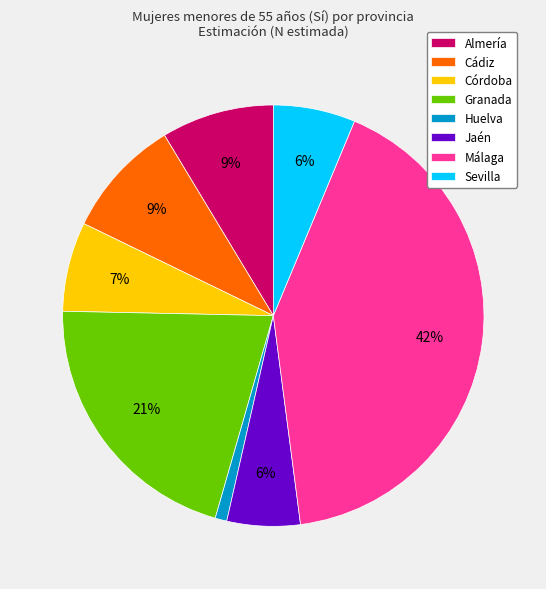

Between Córdoba and Jaén, which is larger?

Córdoba